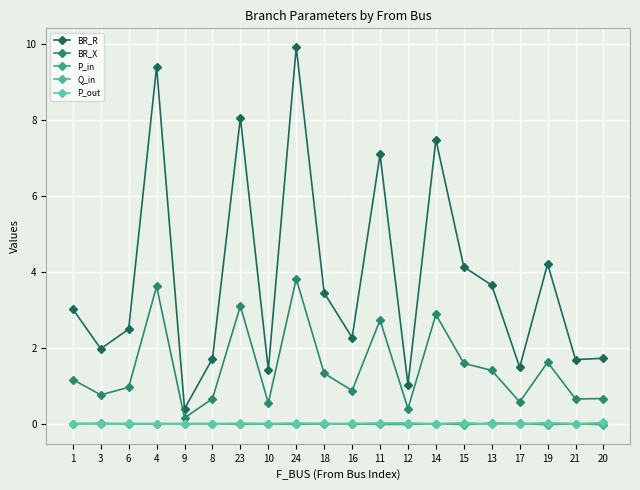

At which category is the sum across all series the highest?

24